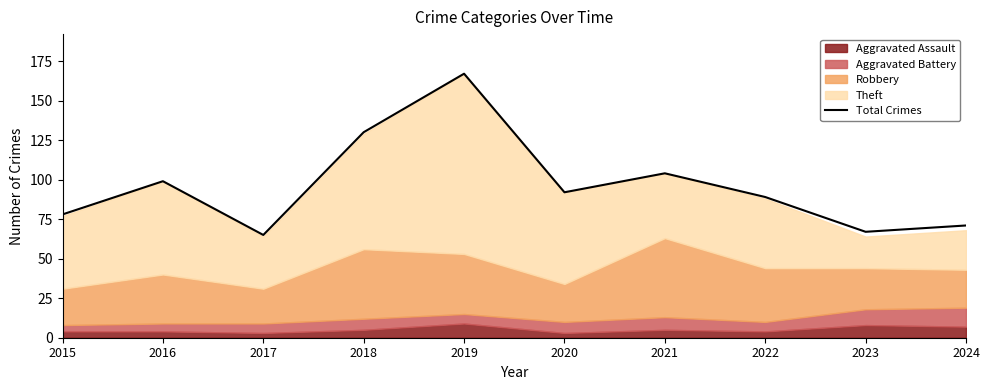

At which label does Total Crimes reach its peak?

2019